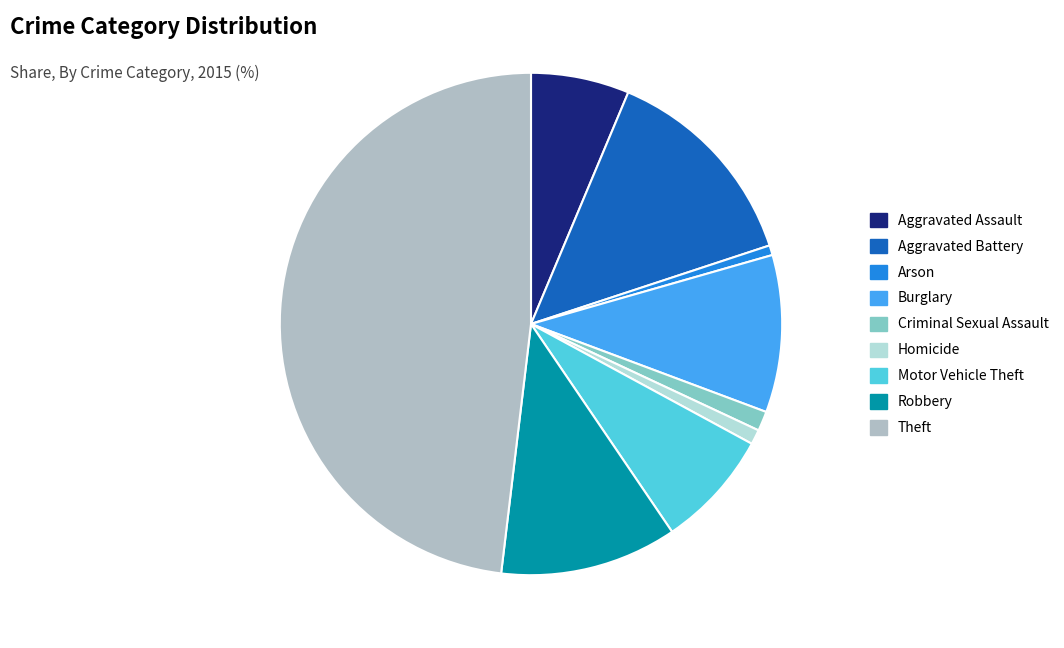

Rank the categories by value from lowest to highest.

Arson, Homicide, Criminal Sexual Assault, Aggravated Assault, Motor Vehicle Theft, Burglary, Robbery, Aggravated Battery, Theft